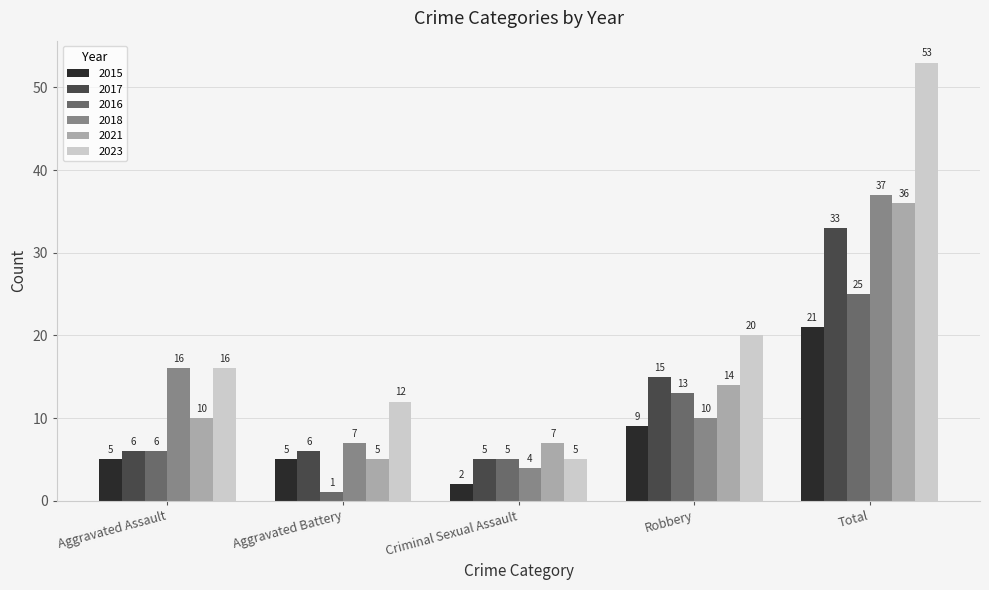

What is the label of the 2nd bar from the left?

Aggravated Battery